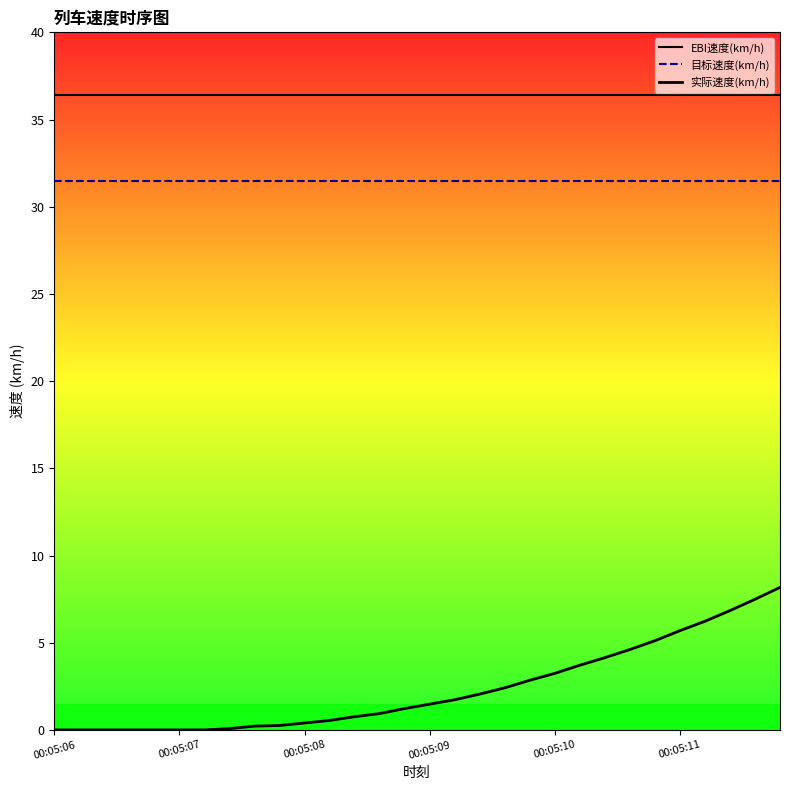

Rank the series at 6 from highest to lowest value.

EBI速度(km/h), 目标速度(km/h), 实际速度(km/h)